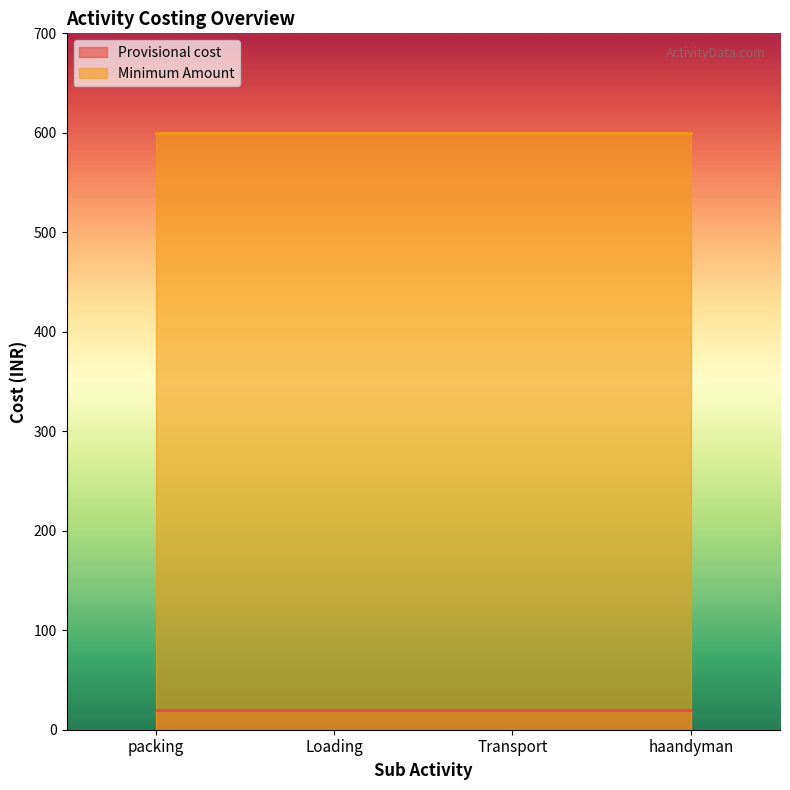

The value of Provisional cost at Loading is 20. True or false?

True